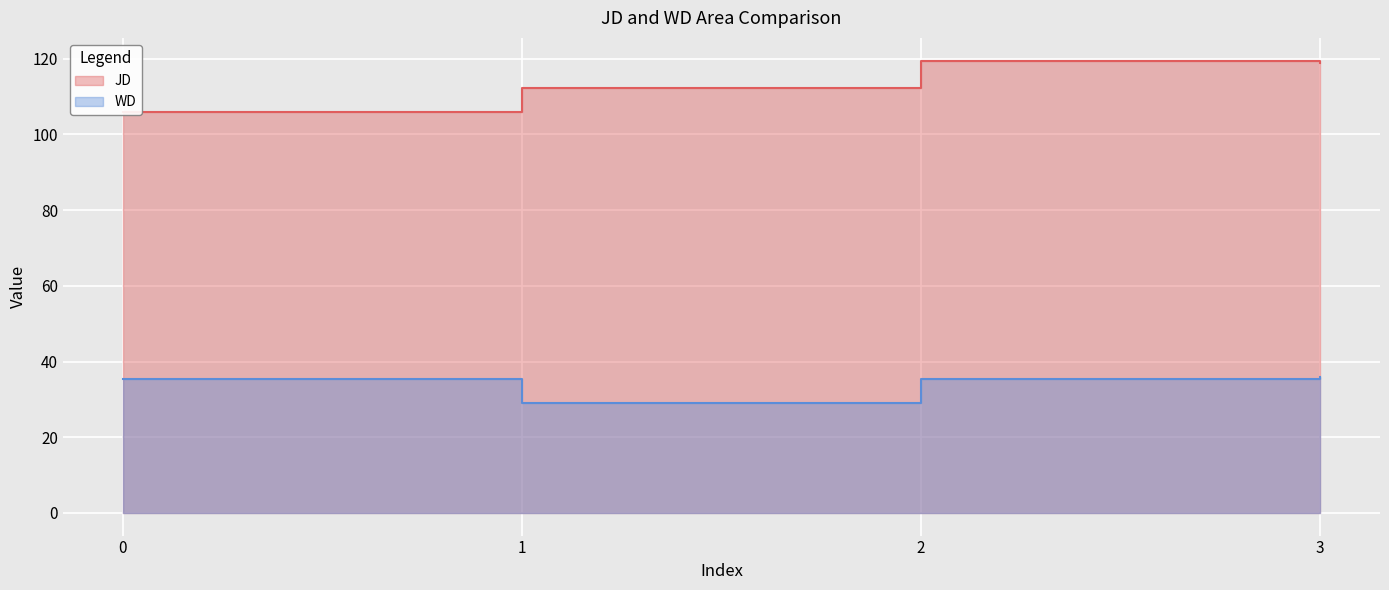

How many categories are shown in the chart?

4